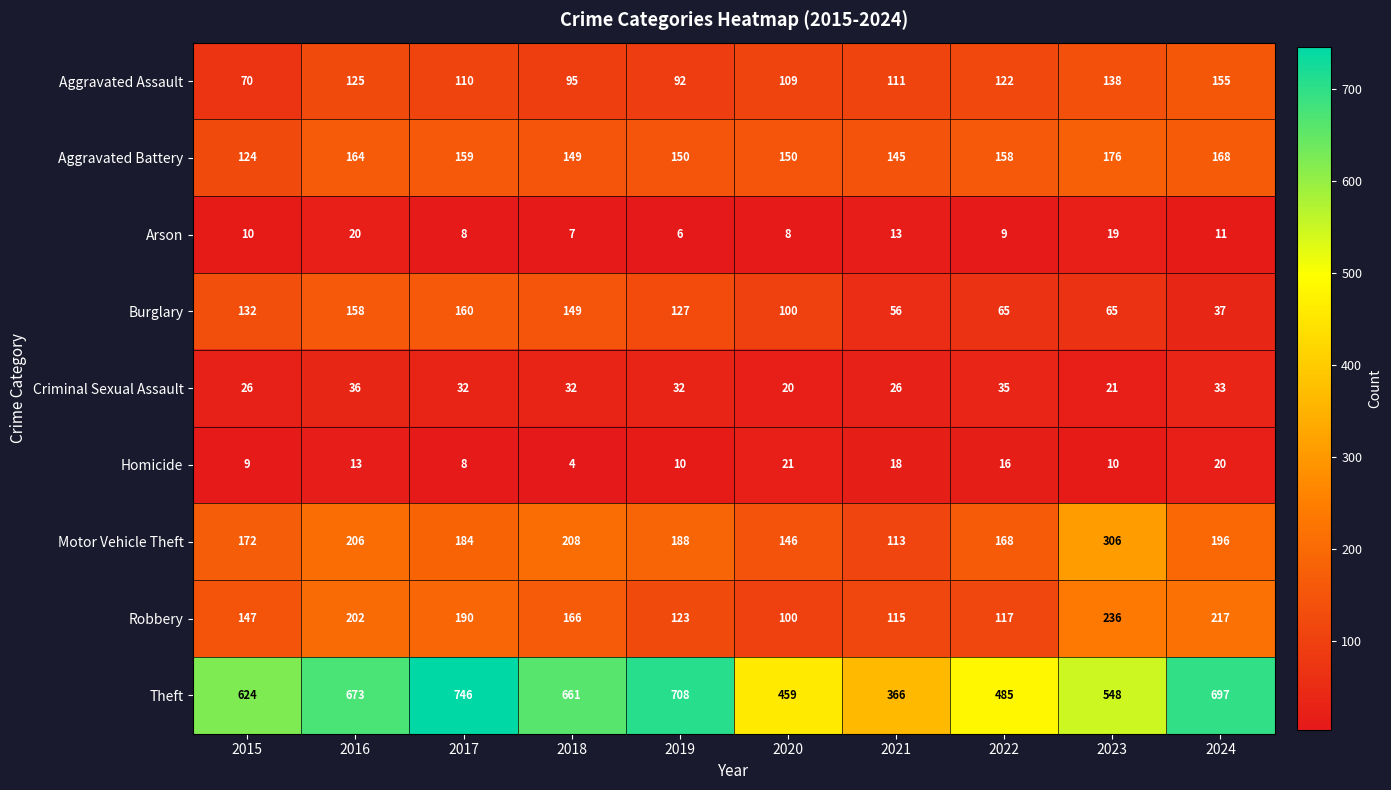

What is the spread (max minus min) of values at 2017?

738